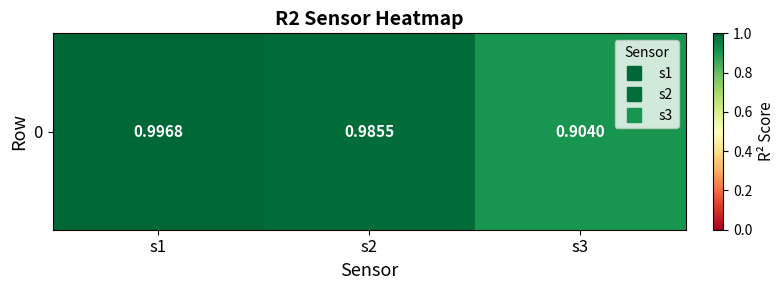

What is the sum of the values at s2 and s1?

2.0